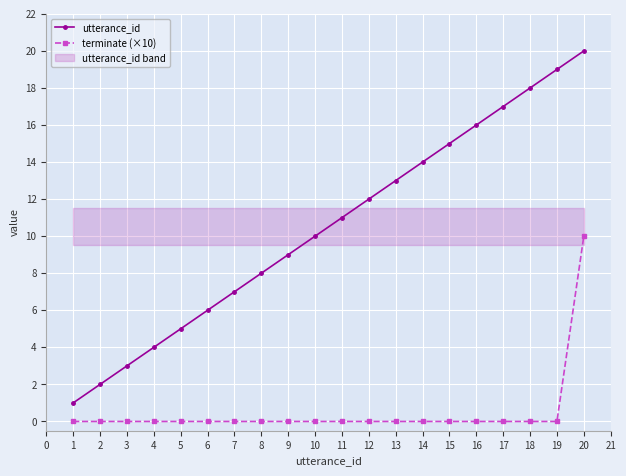

True or false: terminate (×10) and utterance_id intersect in this chart.

False